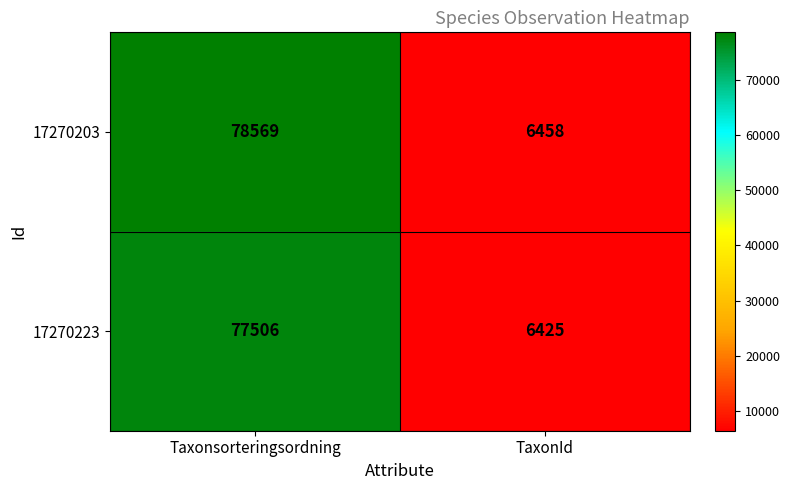

List the series in order of their overall mean, lowest first.

17270223, 17270203